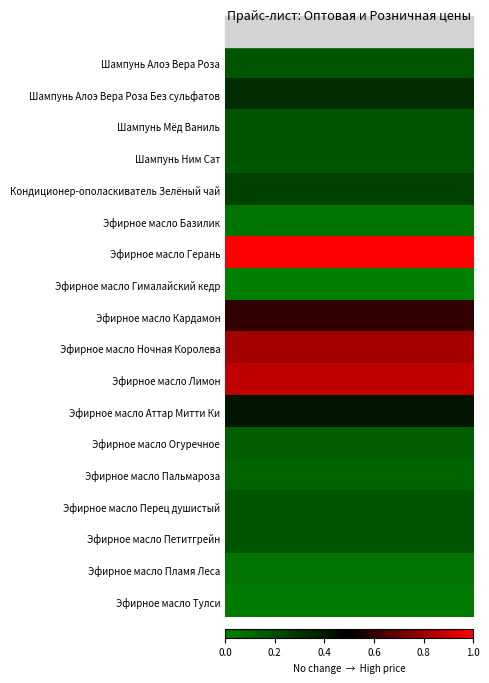

What is the total value across all series at Оптовая цена?

5.5